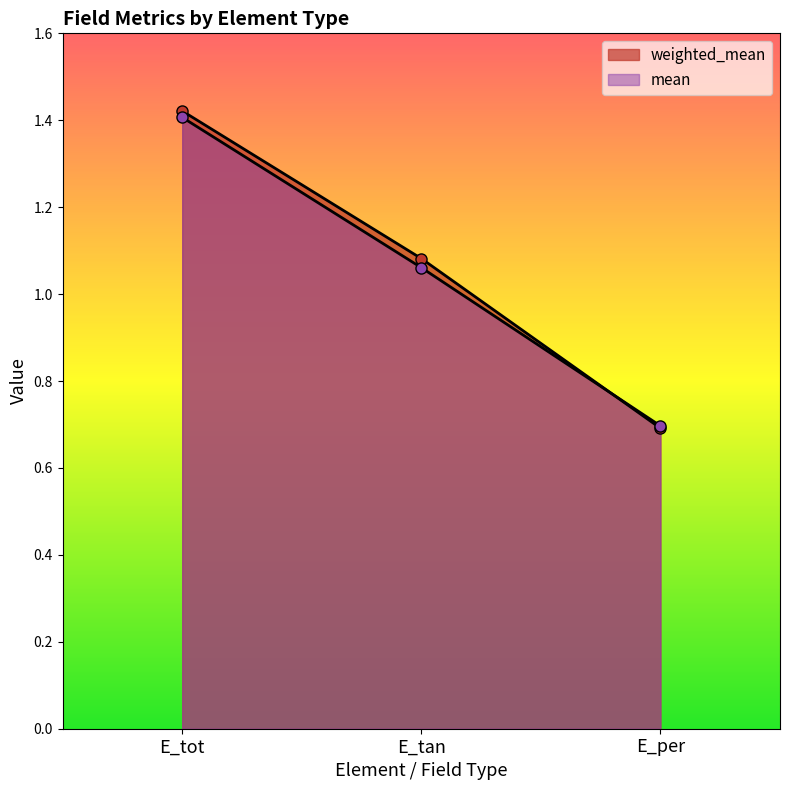

Read the mean value at E_tan.

1.1